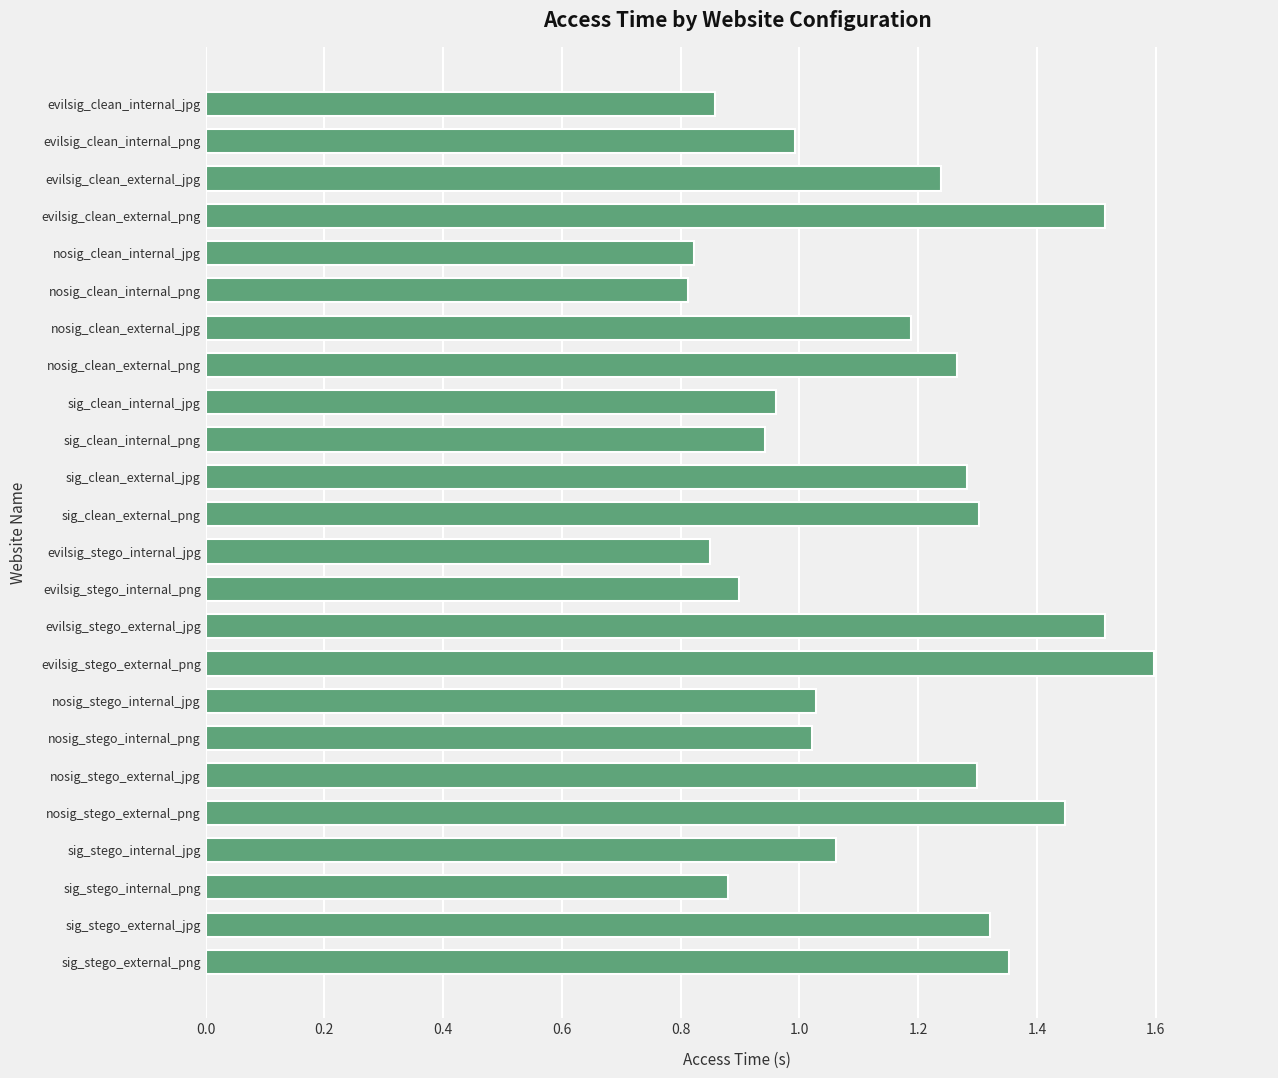

What is the maximum value shown in the chart?

1.6